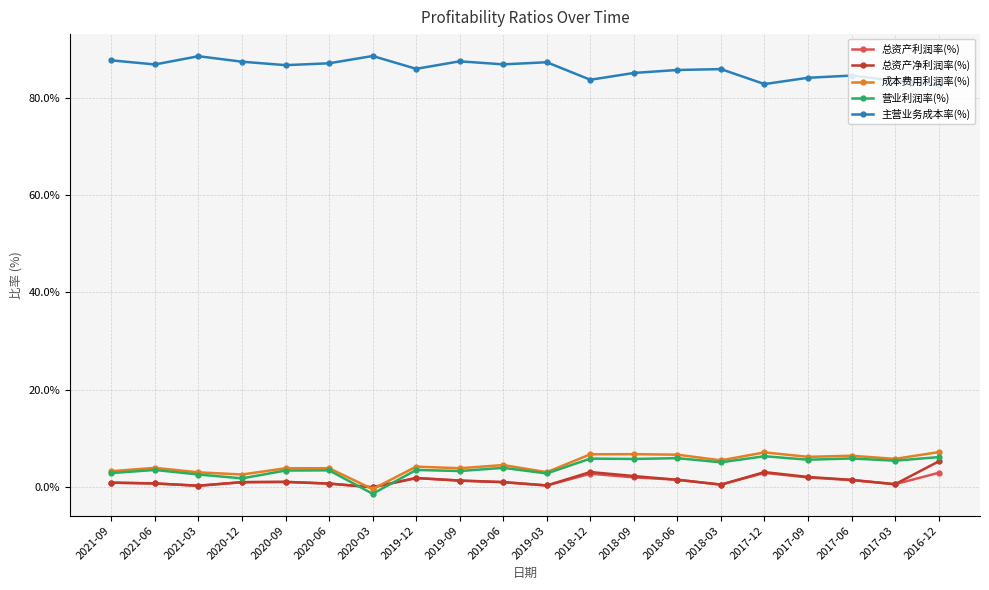

The 成本费用利润率(%) series shows 10.4 at 2017-03. True or false?

False